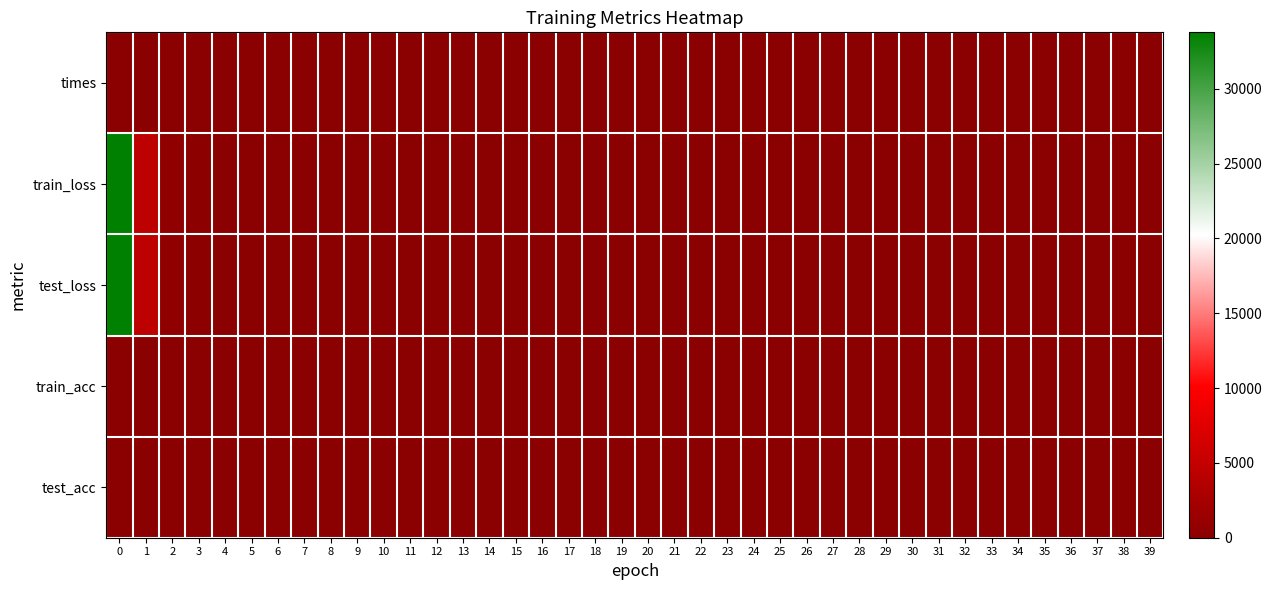

Which series has the largest range (max minus min)?

row_2